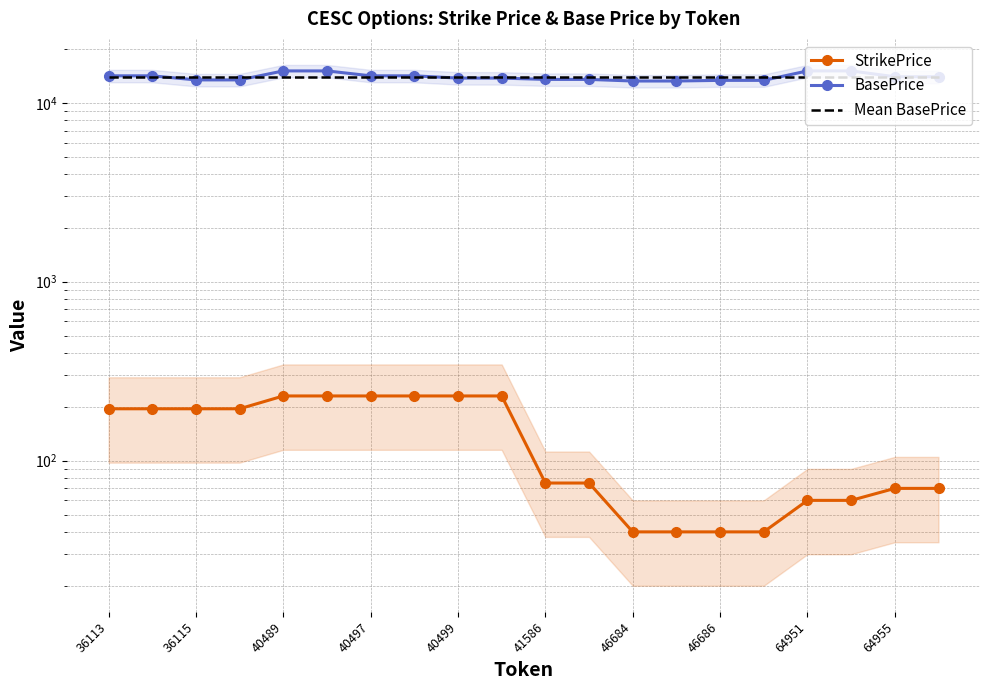

True or false: StrikePrice and BasePrice cross at least once.

False